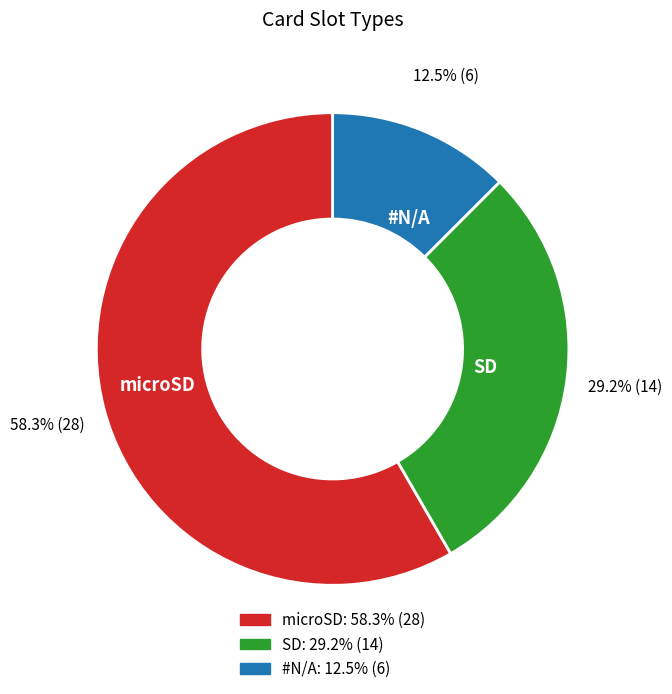

The microSD slice represents 48% of the pie. True or false?

False